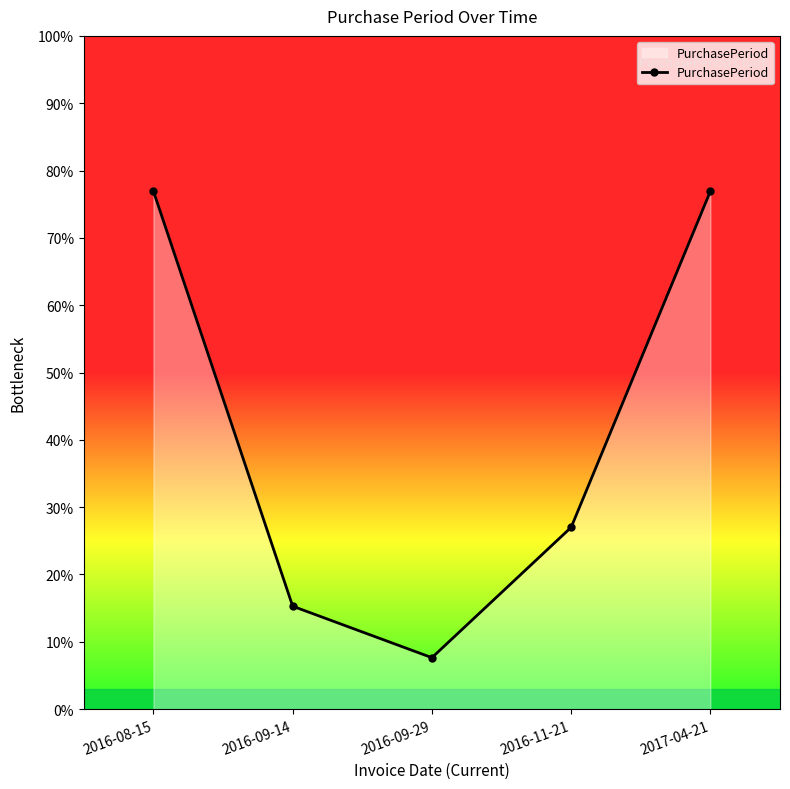

Rank the categories by value from lowest to highest.

2016-09-29, 2016-09-14, 2016-11-21, 2016-08-15, 2017-04-21